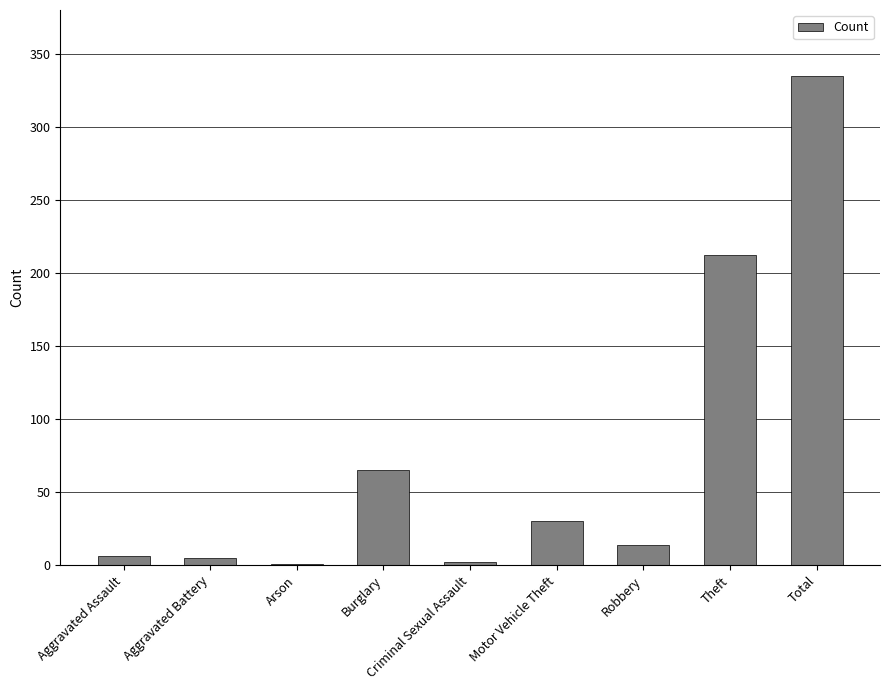

How many categories are shown in the chart?

9